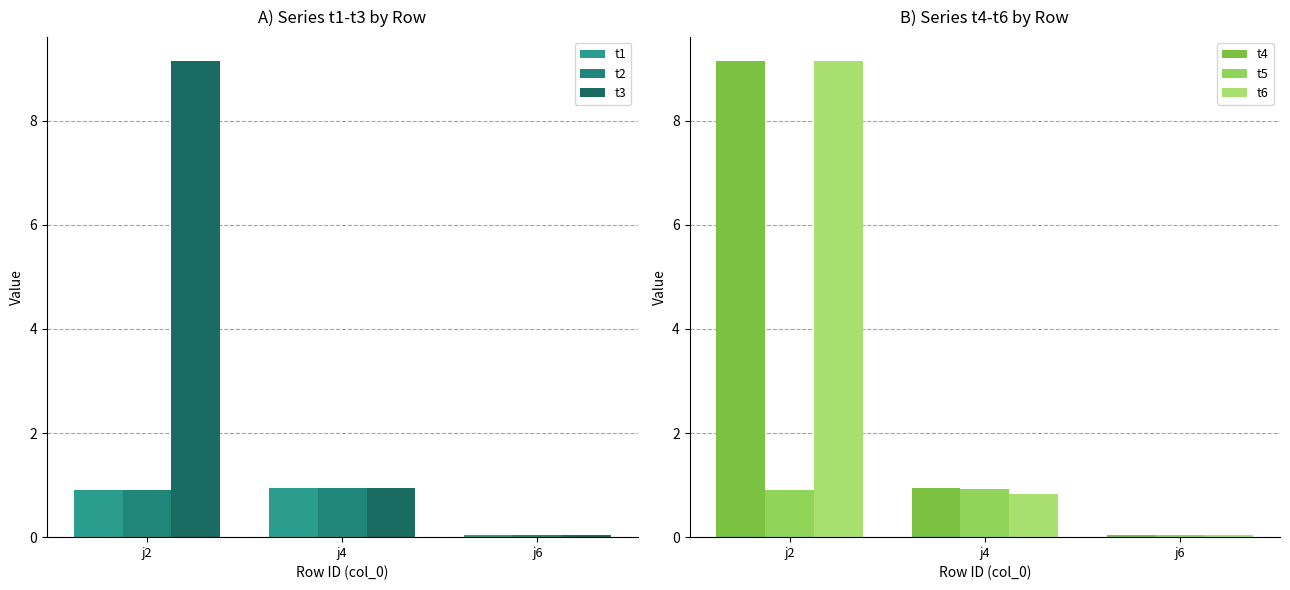

True or false: t6 has a value of 6.3 at j2.

False